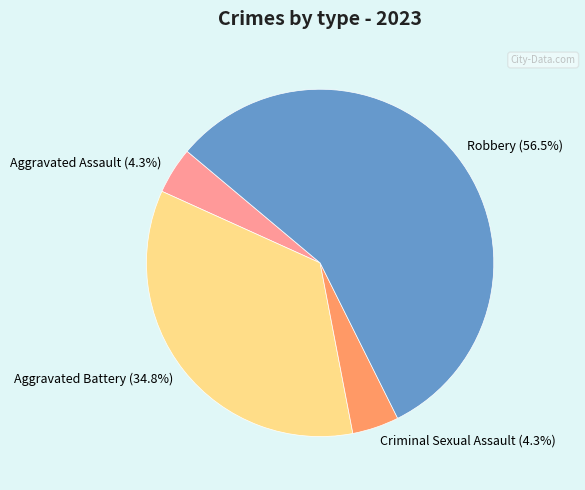

Which slice represents more than half of the pie?

Robbery